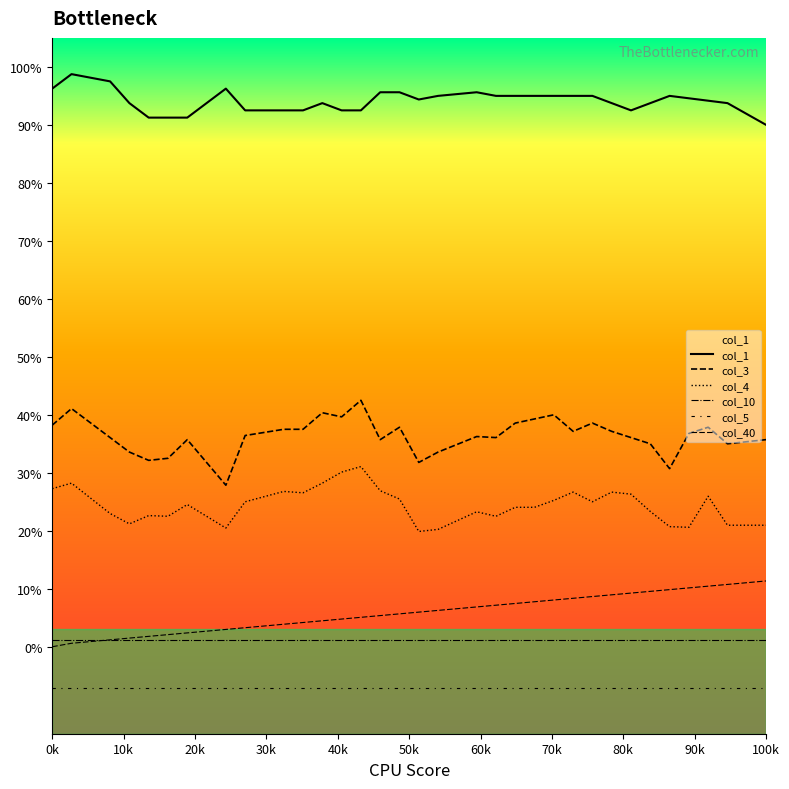

What is the sum of the col_40 values at 19 and 30?

0.2